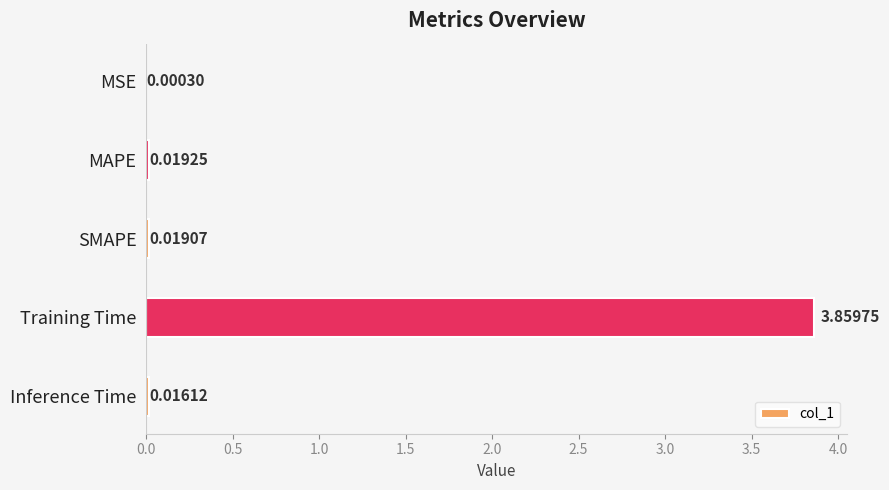

How many distinct data groups are displayed?

1